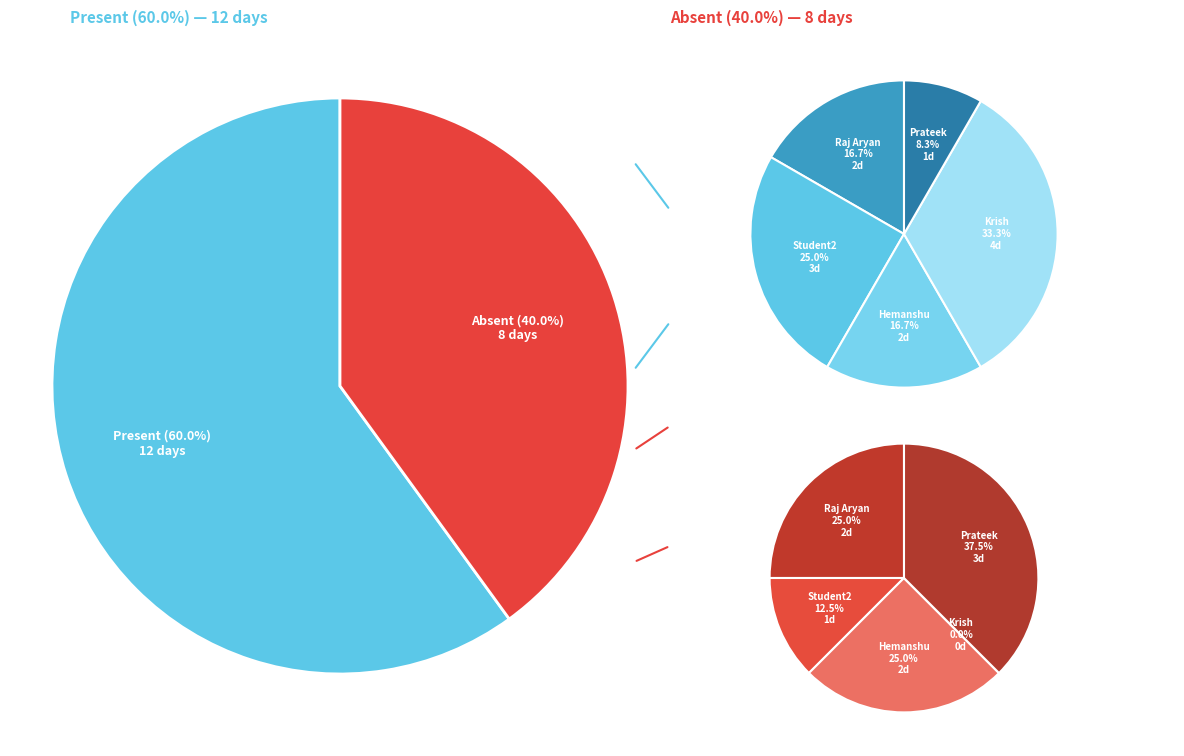

How many segments does this pie chart have?

5